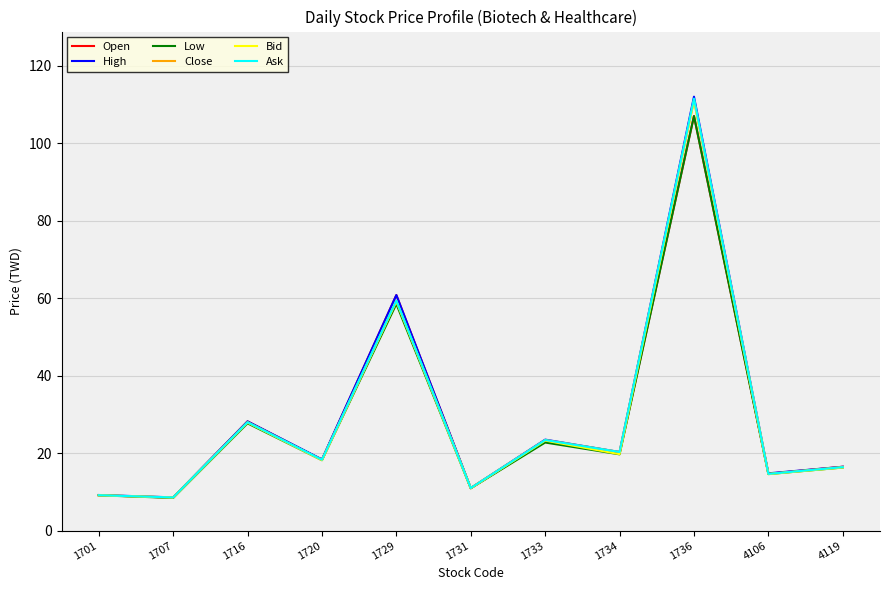

Is the value of Bid at 1707 greater than the value of High at 1716?

No